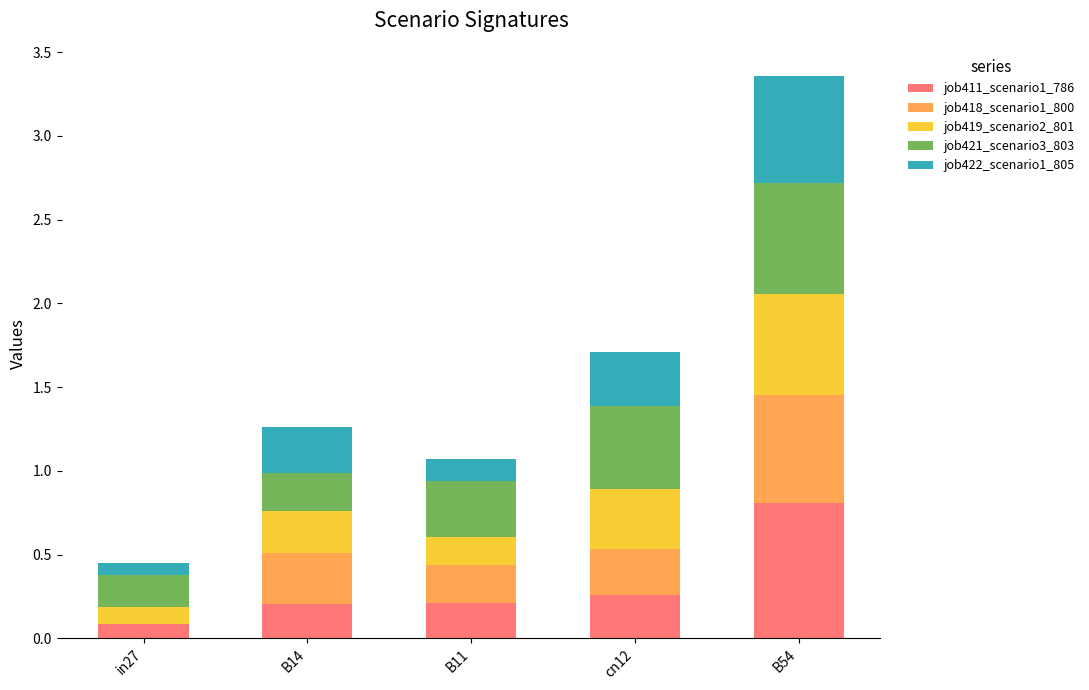

What is the sum of all job411_scenario1_786 values?

1.6